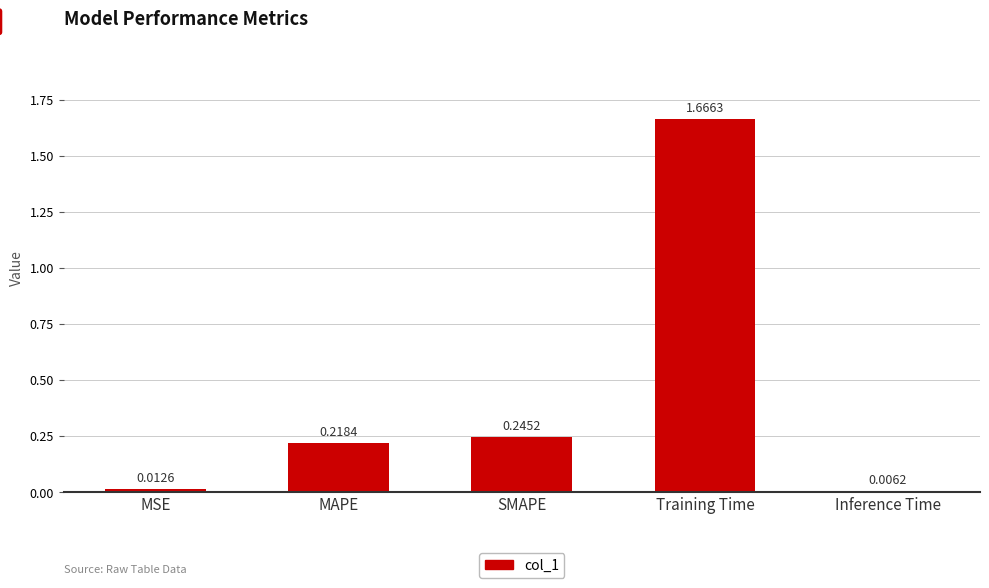

Is it true that the value at SMAPE is 0.4?

False